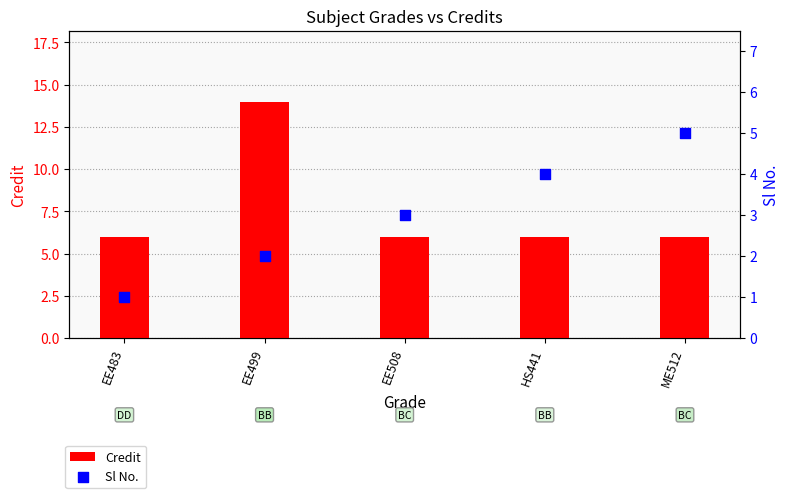

What are all the series names shown in the legend?

Credit, Sl No.